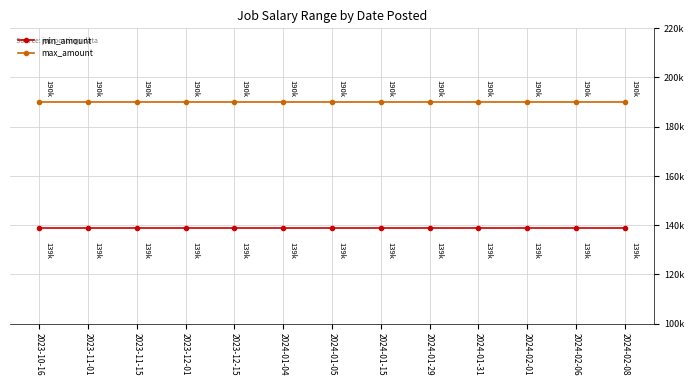

Does the chart display data point markers on the line(s)?

Yes